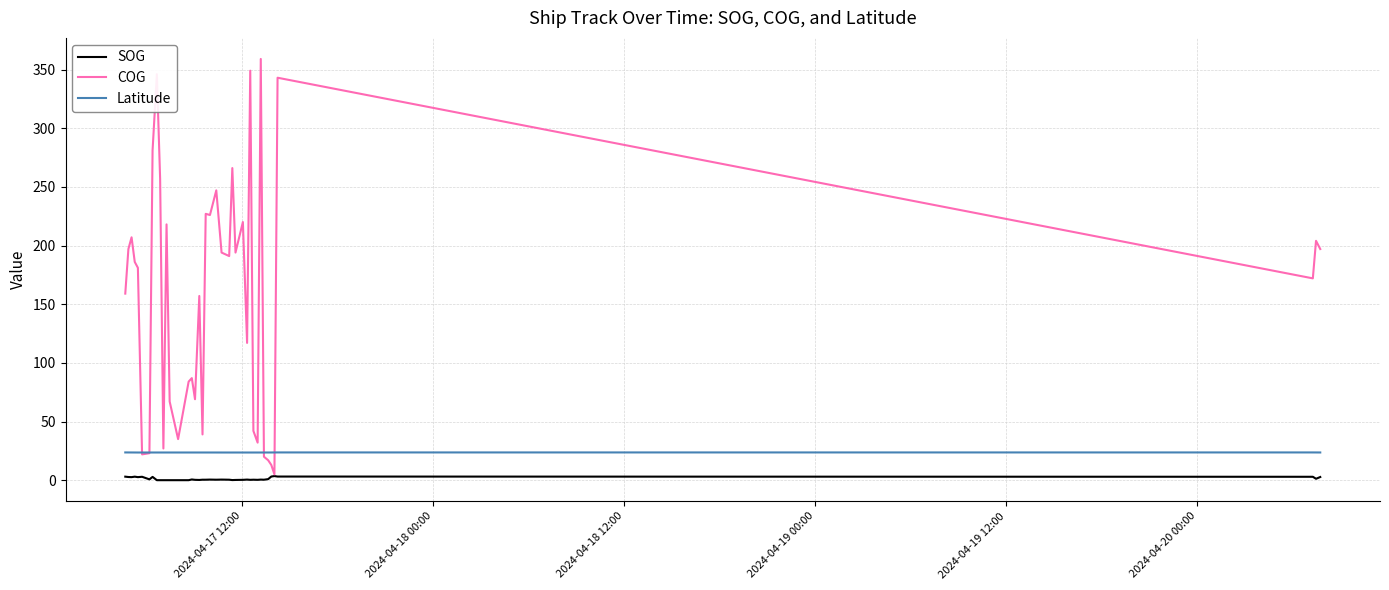

What is the highest value of the Latitude series?

23.7